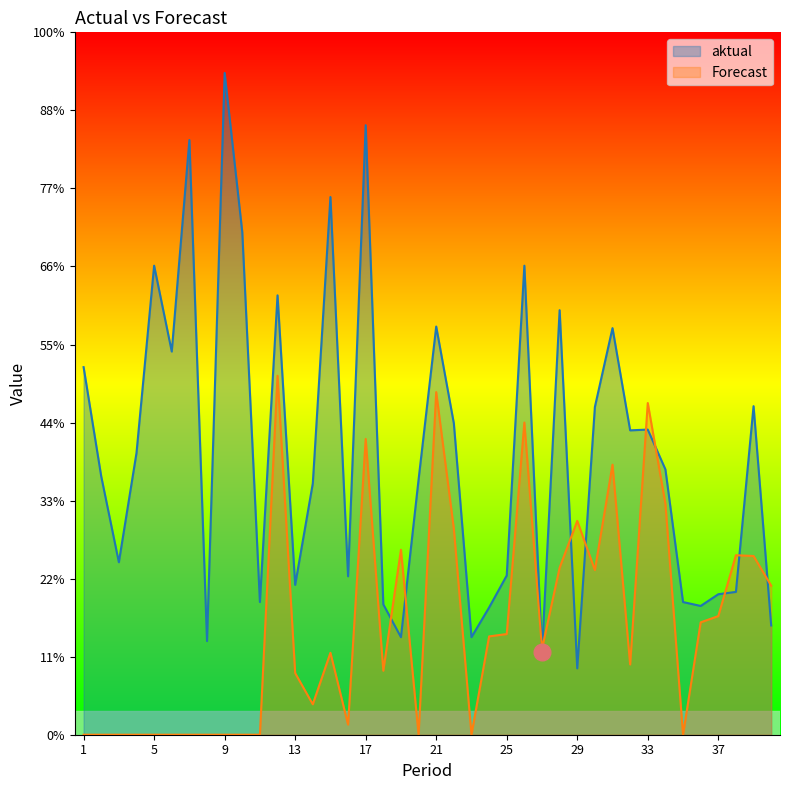

Where is aktual nearest to the value 466?

1